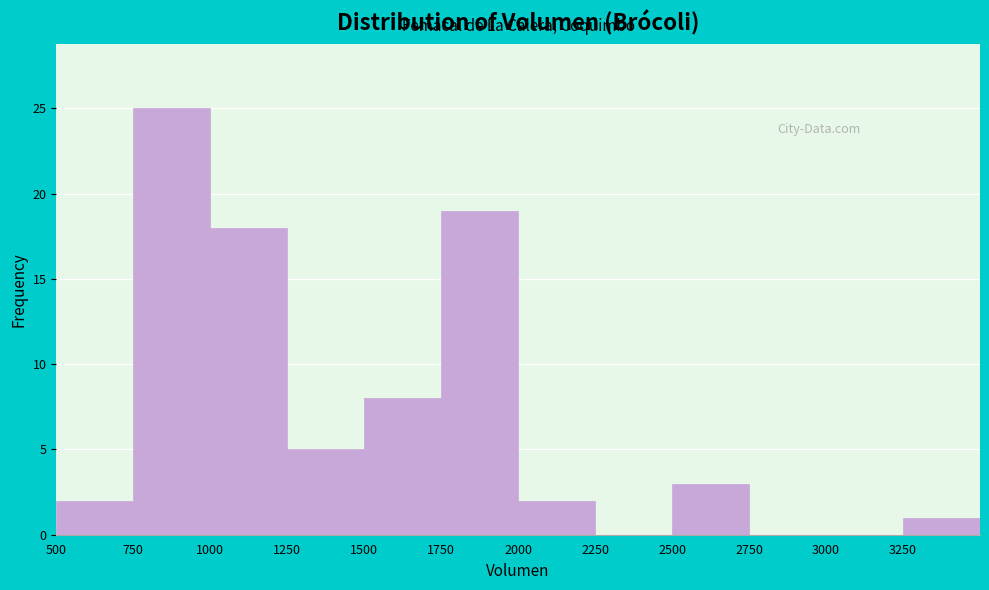

Reading left to right, list every bar in this chart as the range it spans on the x-axis followed by its height. The values are not printed on the chart, so give them approximately, as read against the axis.

500 to 750: 2
750 to 1000: 25
1000 to 1250: 18
1250 to 1500: 5
1500 to 1750: 8
1750 to 2000: 19
2000 to 2250: 2
2250 to 2500: 0
2500 to 2750: 3
2750 to 3000: 0
3000 to 3250: 0
3250 to 3500: 1